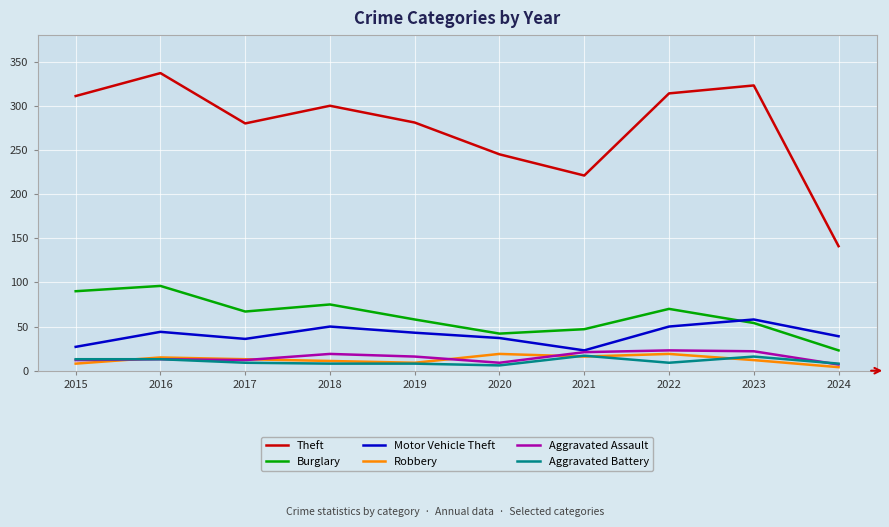

Between 2016 and 2024, which series saw the biggest shift?

Theft